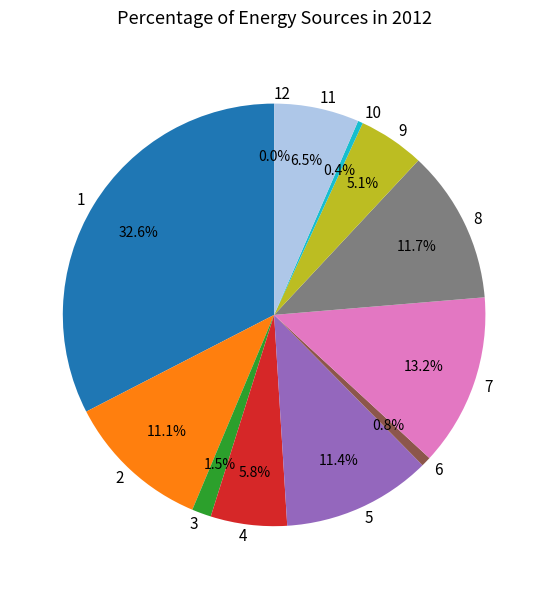

How much of the chart is everything except 10?

99.6%